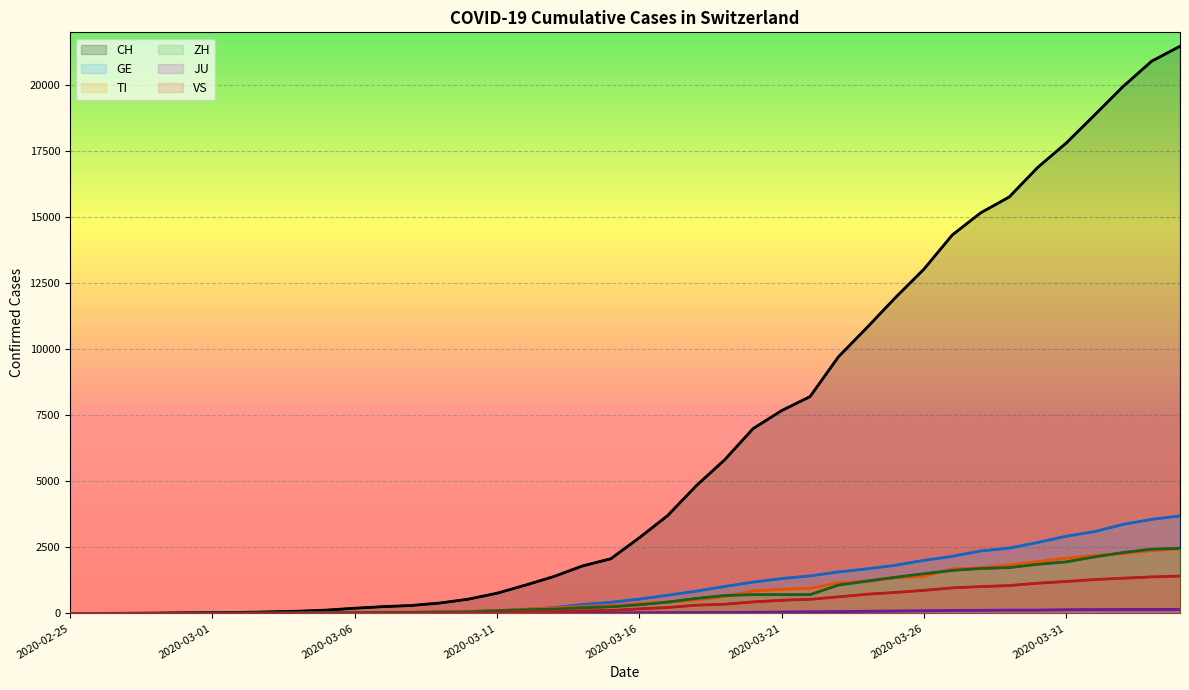

Between 2020-03-25 and 2020-03-30, which is larger?

2020-03-30